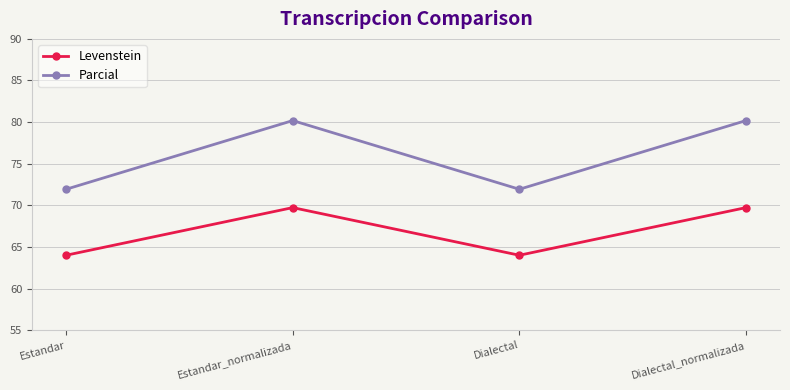

True or false: Levenstein and Parcial cross at least once.

False